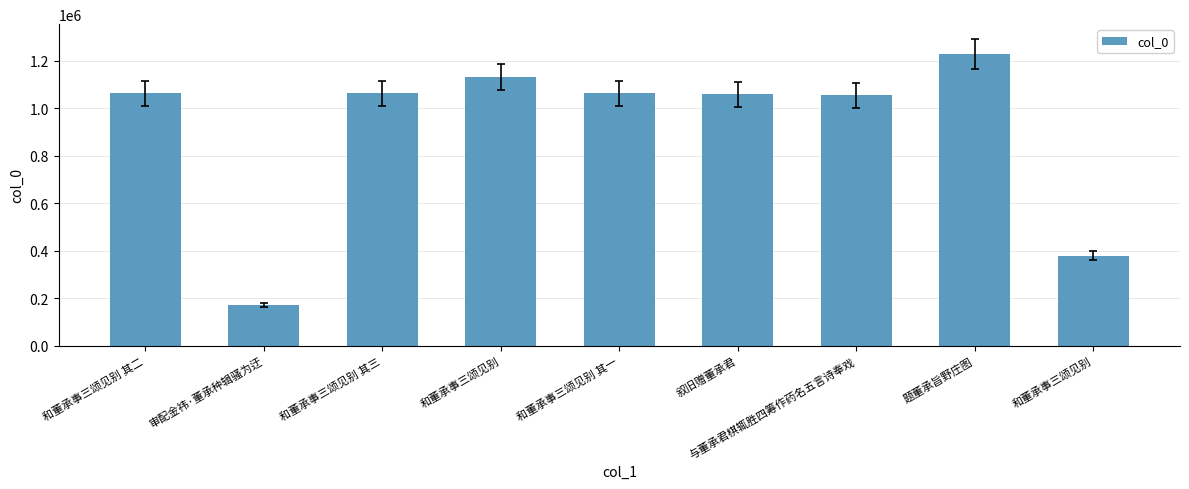

Is it true that the value at 审配金祎·董承种辑骚为迂 is 99416?

False